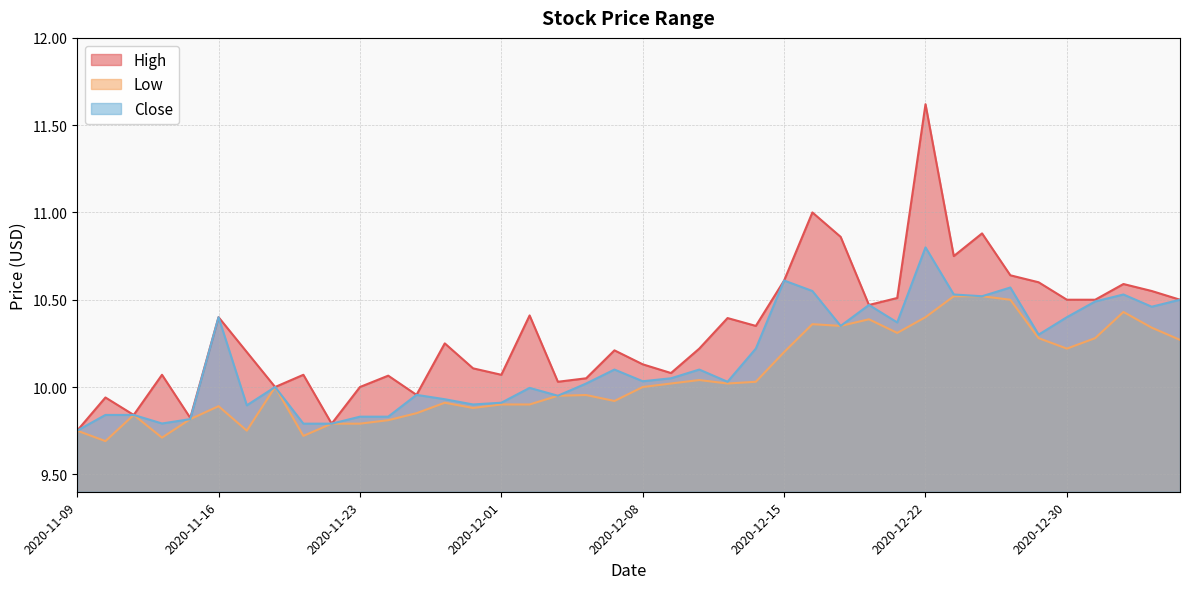

Which series has the largest range (max minus min)?

High